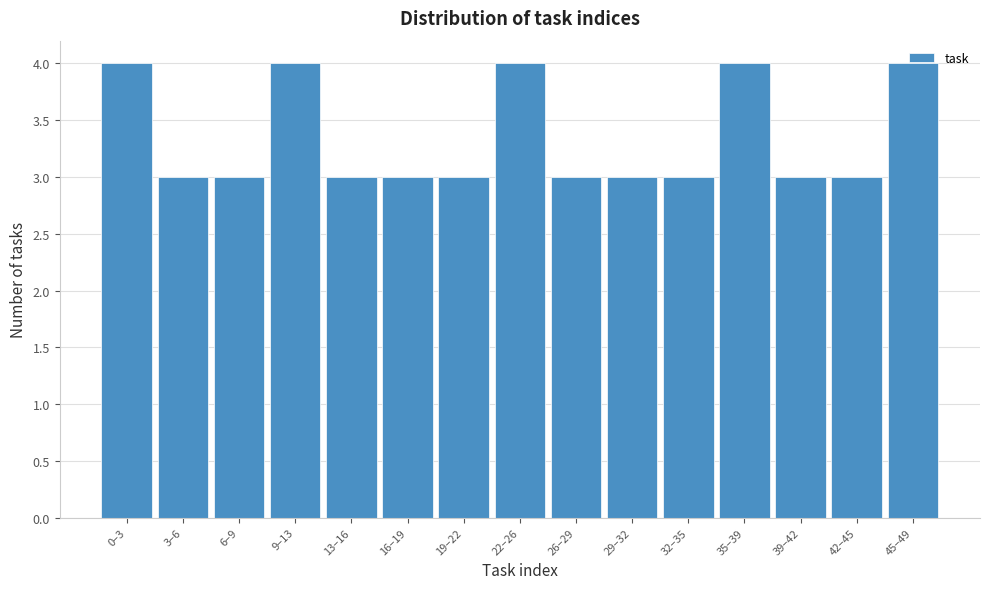

What is the sum of all values?

50